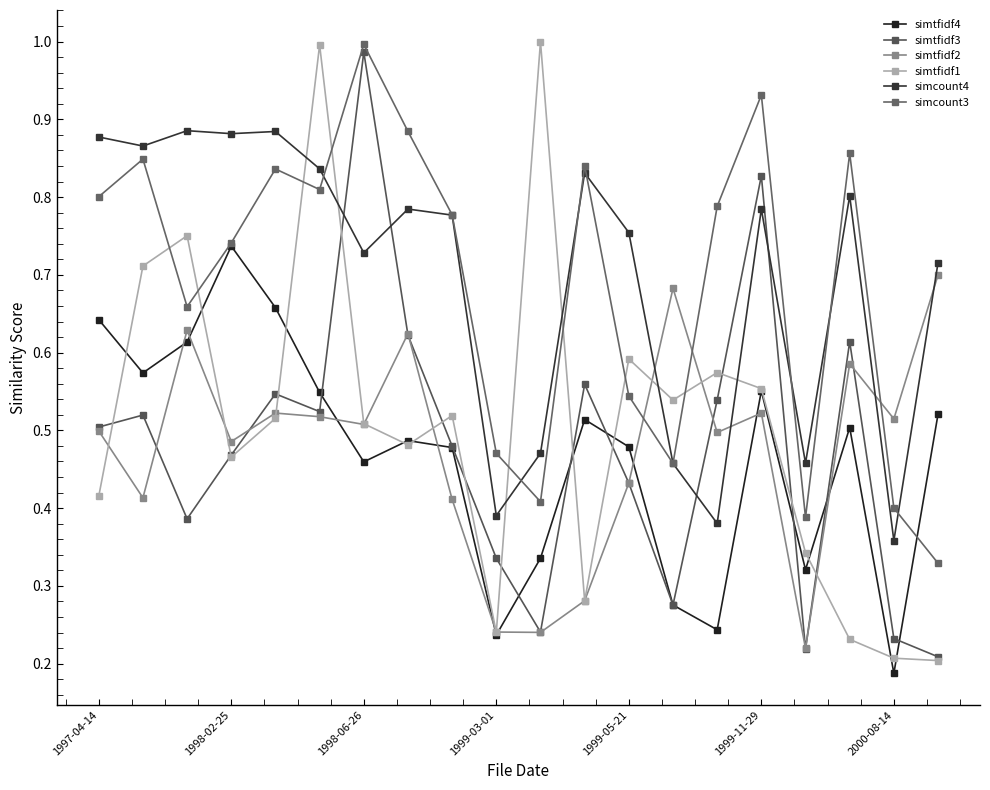

What is the minimum value shown in the chart?

0.2